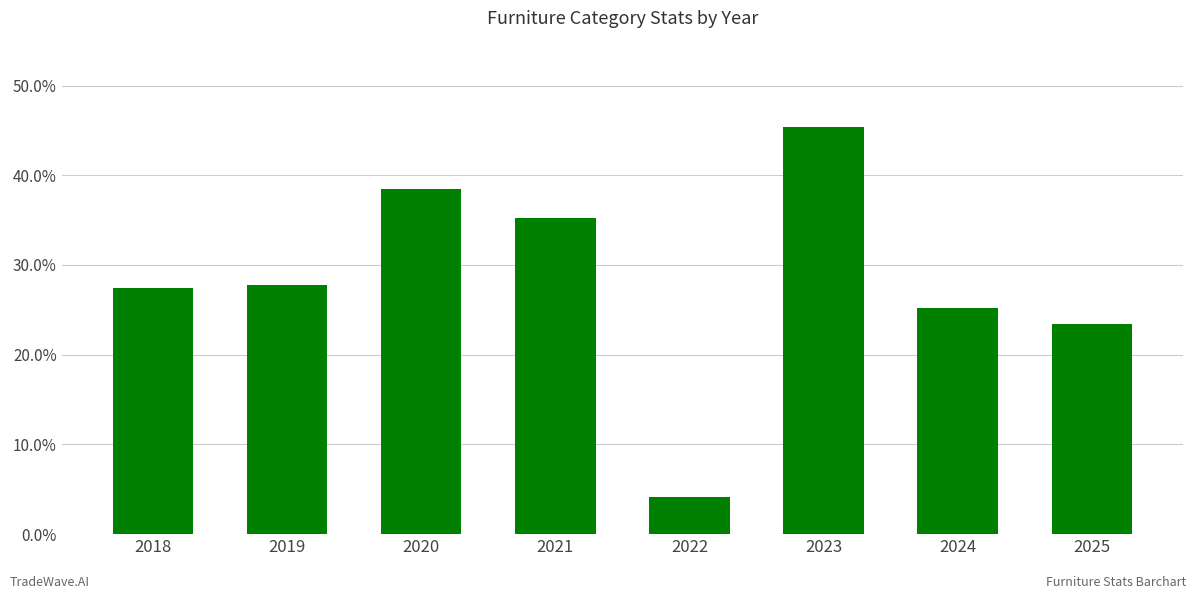

Is it true that the value at 2022 is 7.2?

False